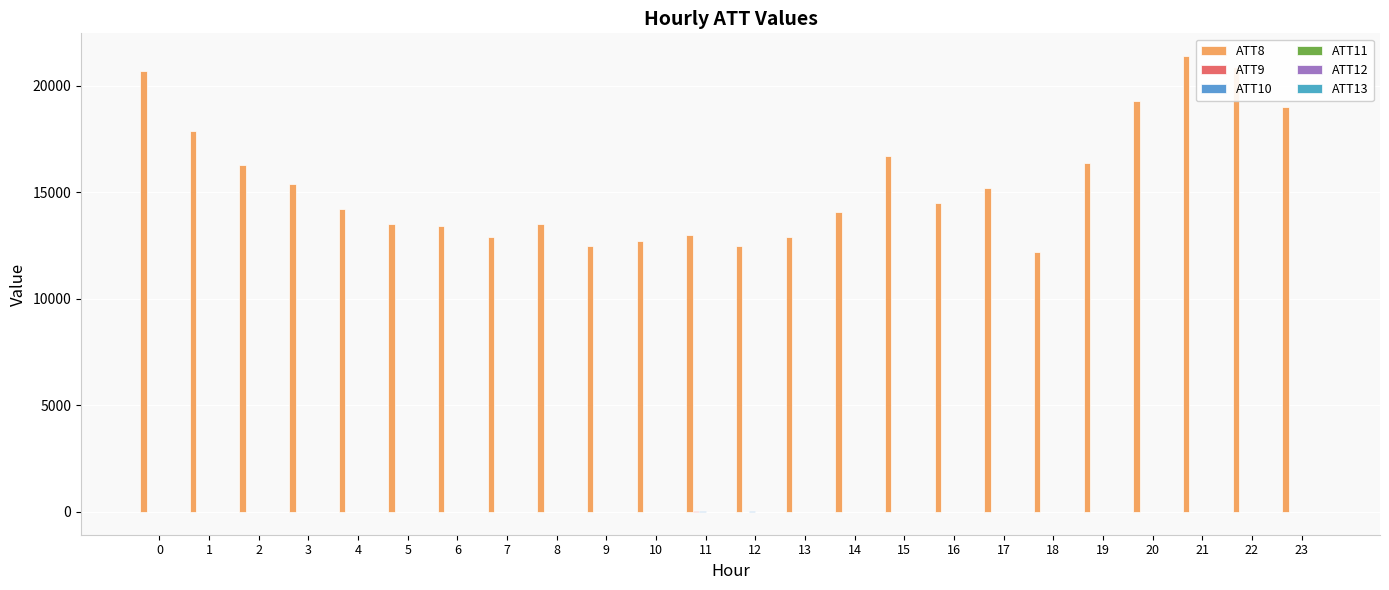

Count the number of categories in the chart.

24